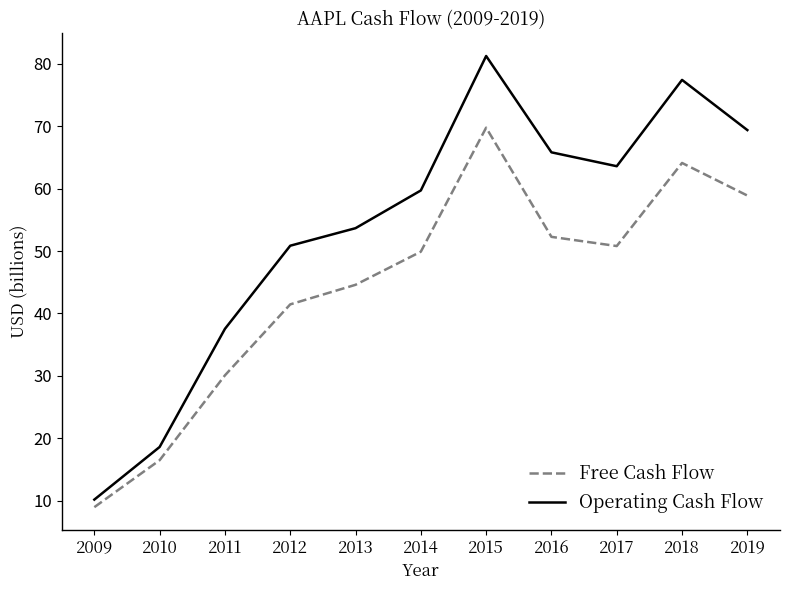

How many interior local valleys does the Free Cash Flow series have?

1